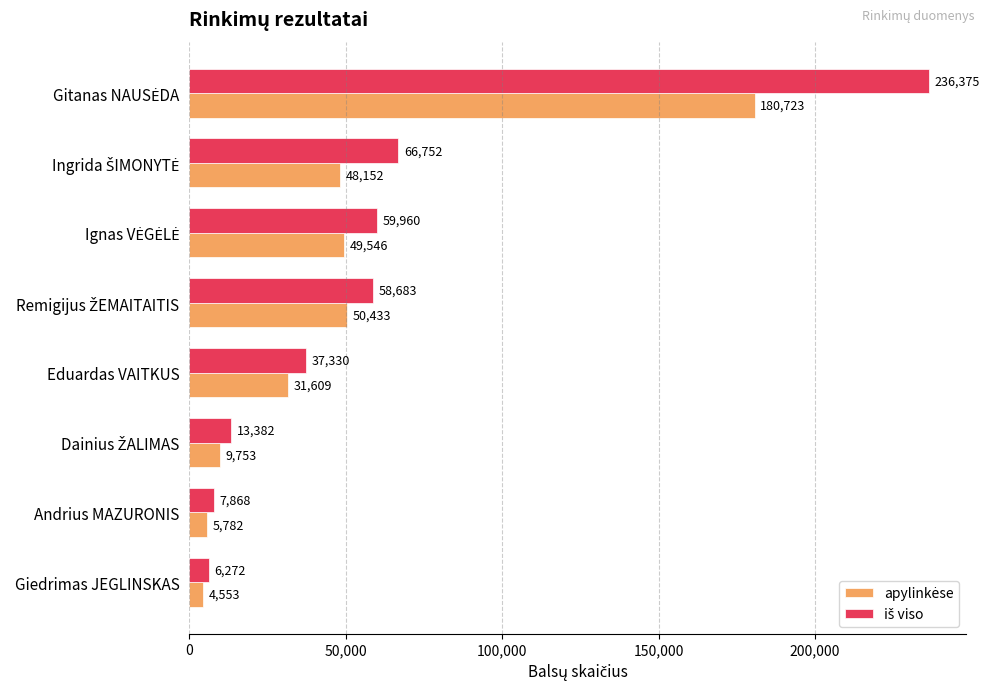

What is the greatest value displayed?

236375